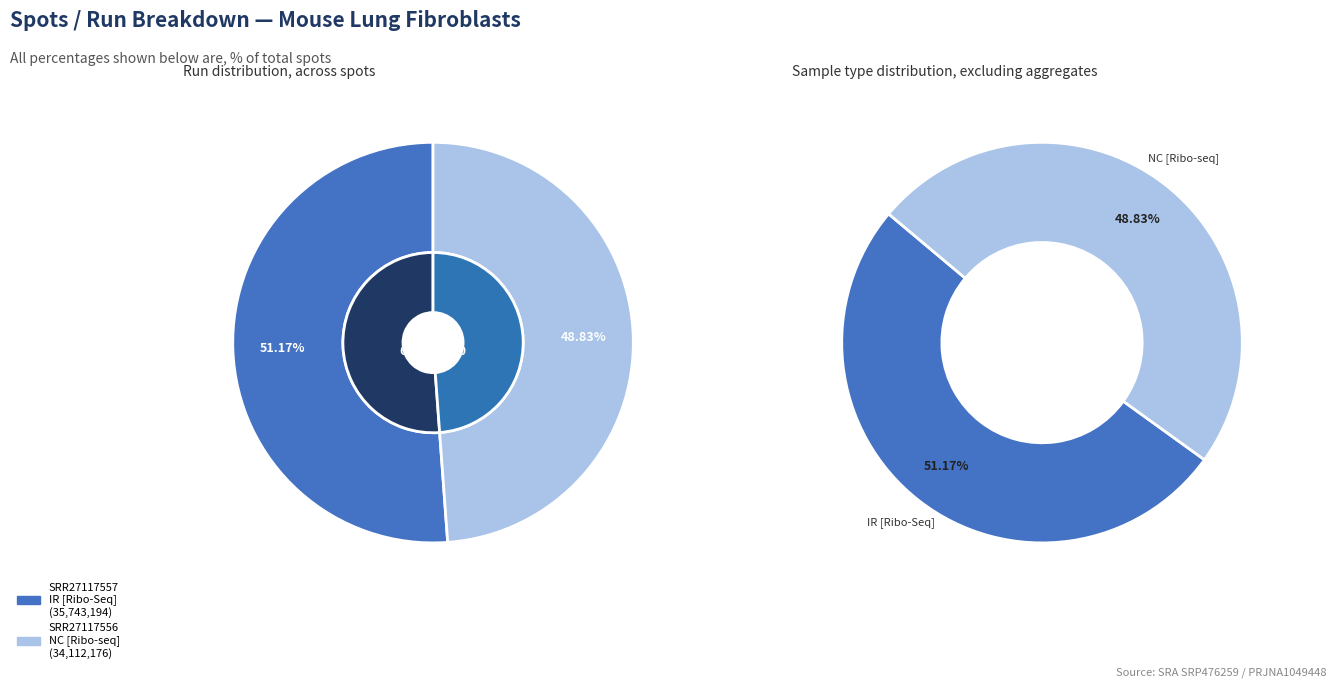

Rank the categories by value from lowest to highest.

SRR27117556, SRR27117557